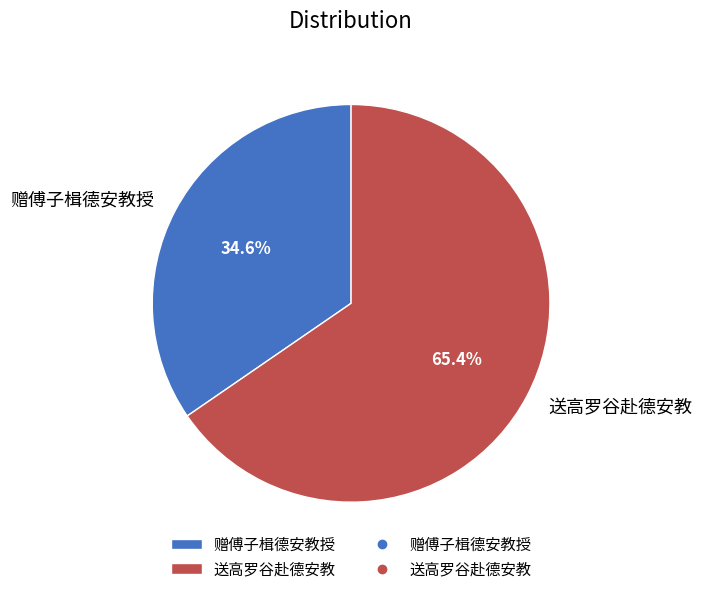

What percentage is the 送高罗谷赴德安教 slice, to the nearest percent?

65%